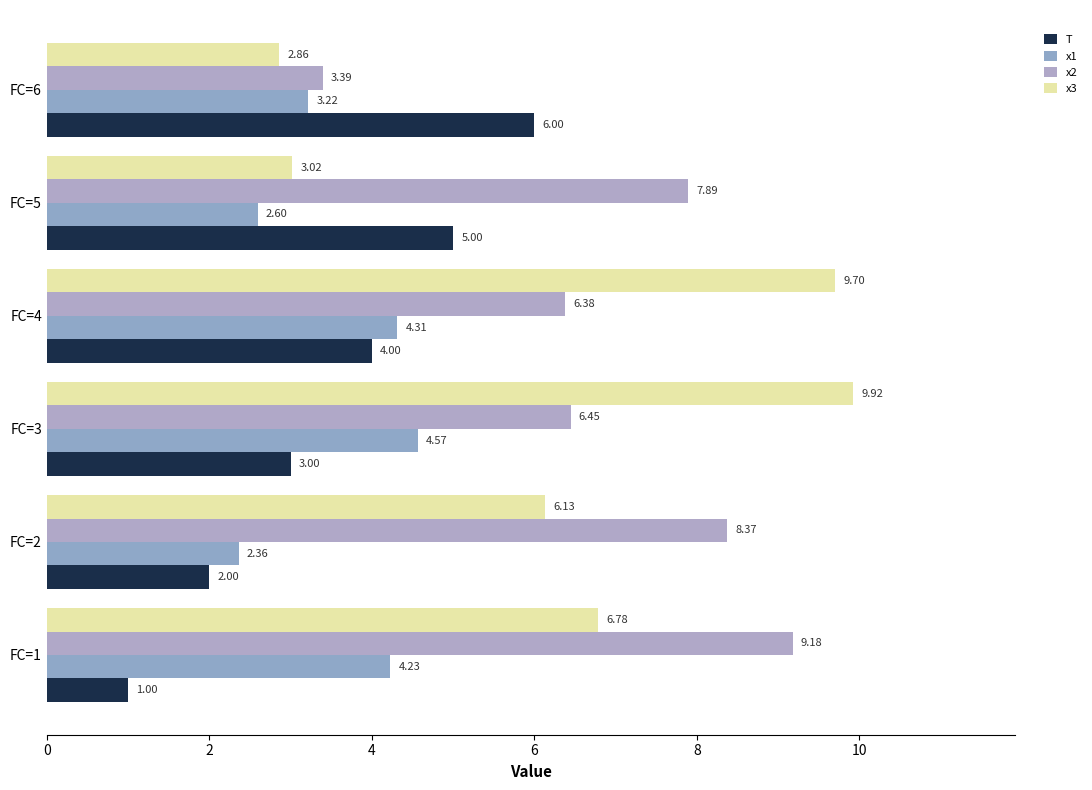

Which label corresponds to the largest value in the chart?

FC=3